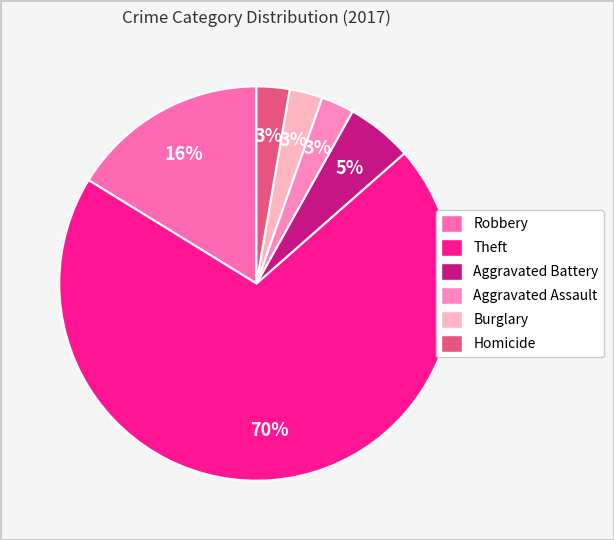

Rank the categories by value from lowest to highest.

Aggravated Assault, Burglary, Homicide, Aggravated Battery, Robbery, Theft